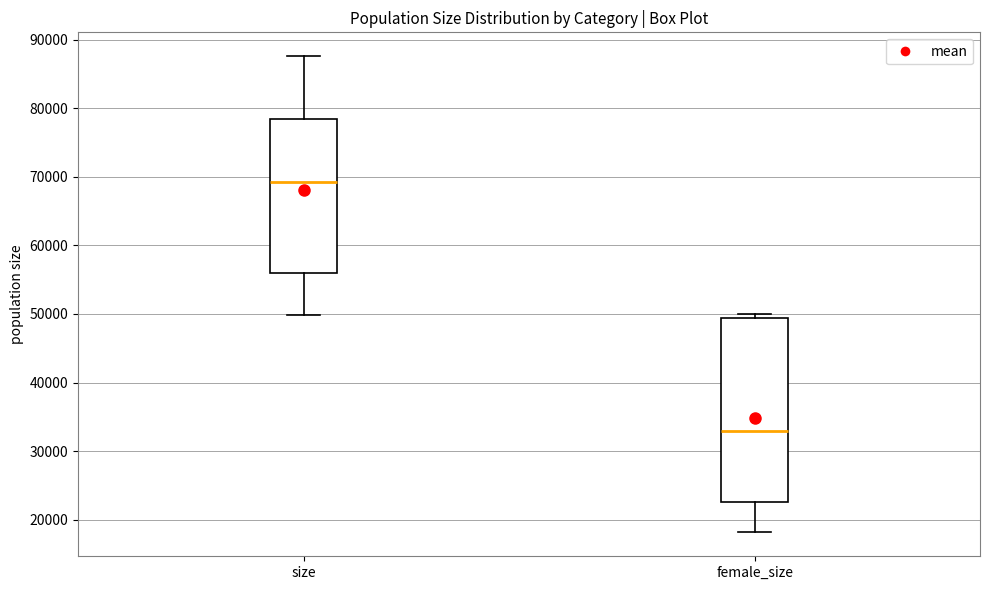

Where does the median line of the box for female_size sit on the y-axis? The values are not printed on the chart, so give them approximately, as read against the axis.

33000